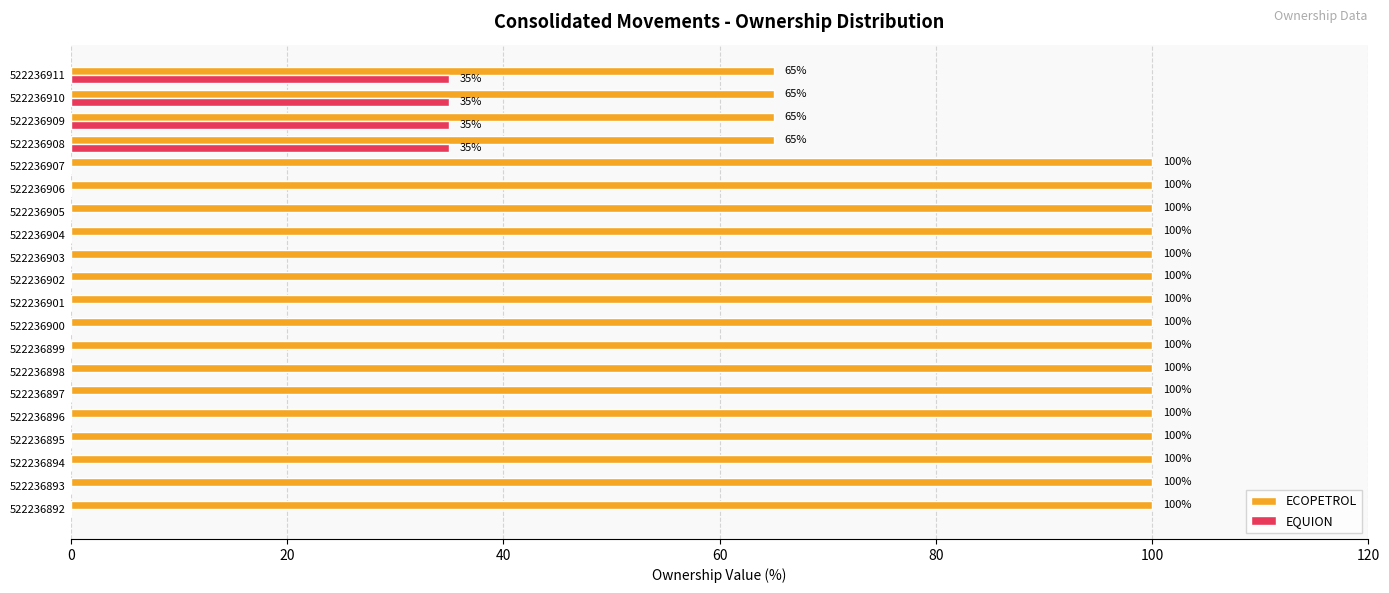

The value of EQUION at 522236895 is 21. True or false?

False